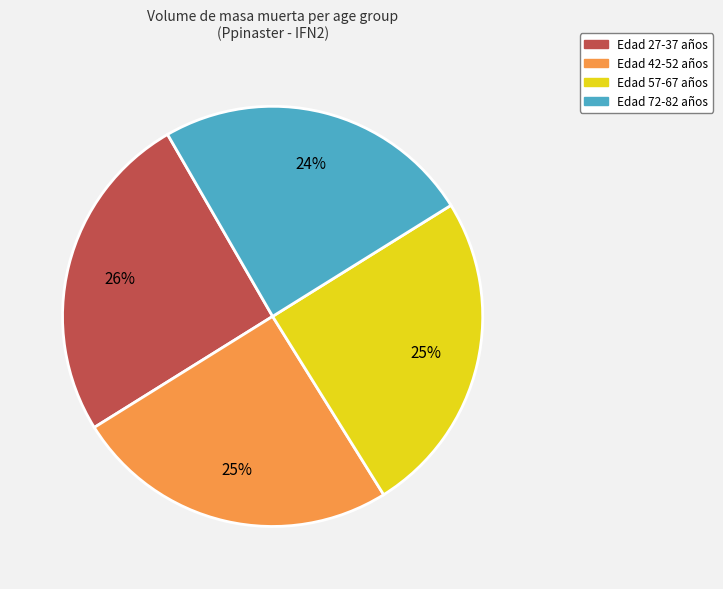

To the nearest percent, what is the average slice percentage?

25%